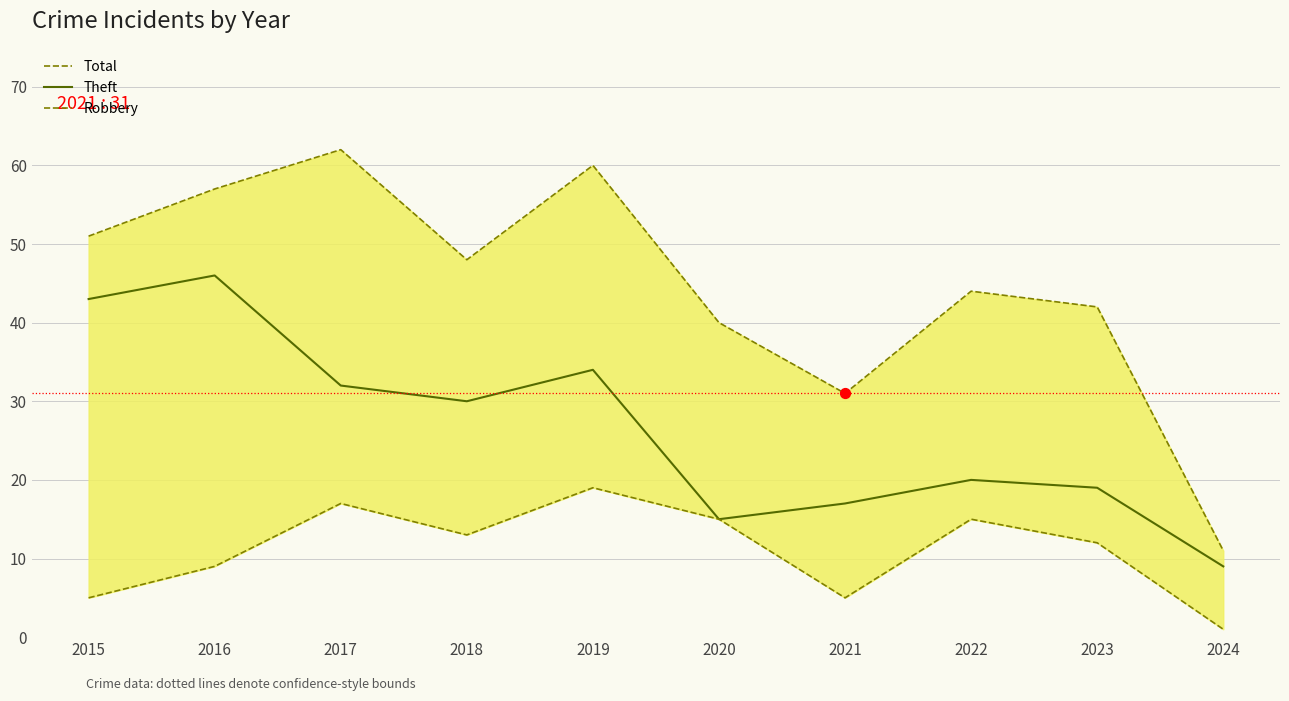

At which category is the sum across all series the highest?

2019